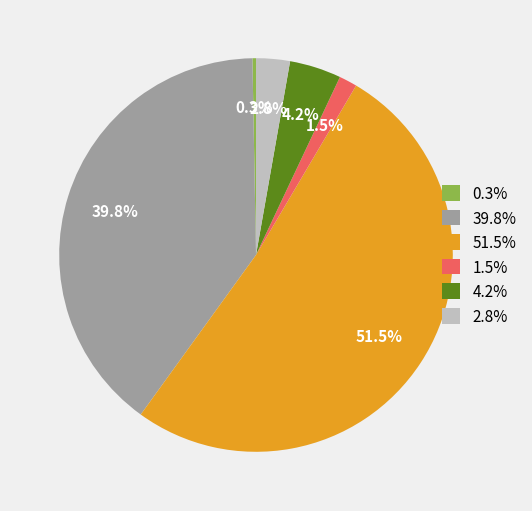

What percentage do 39.8% and 51.5% together represent?

91.2%